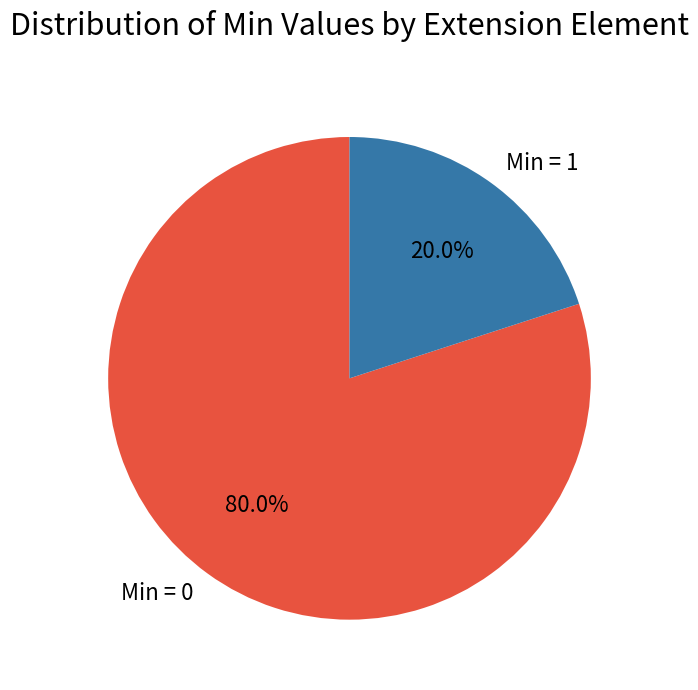

Is Min = 1 the majority of the pie?

No